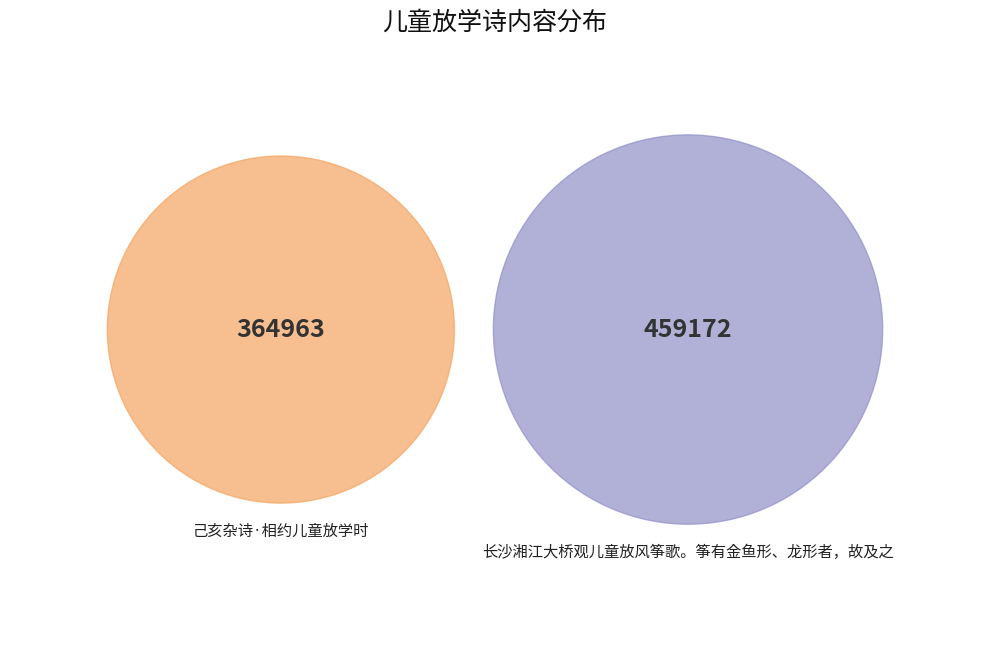

What is the largest slice in the pie chart?

长沙湘江大桥观儿童放风筝歌。筝有金鱼形、龙形者，故及之